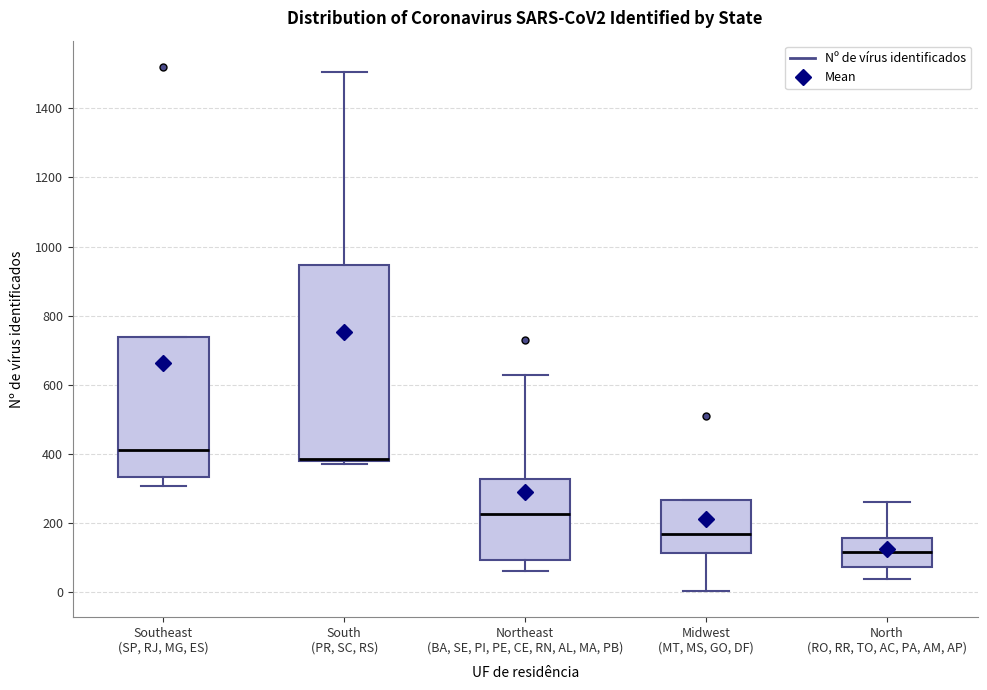

Comparing the boxes themselves (not the whiskers), which one is the tallest?

South (PR, SC, RS)